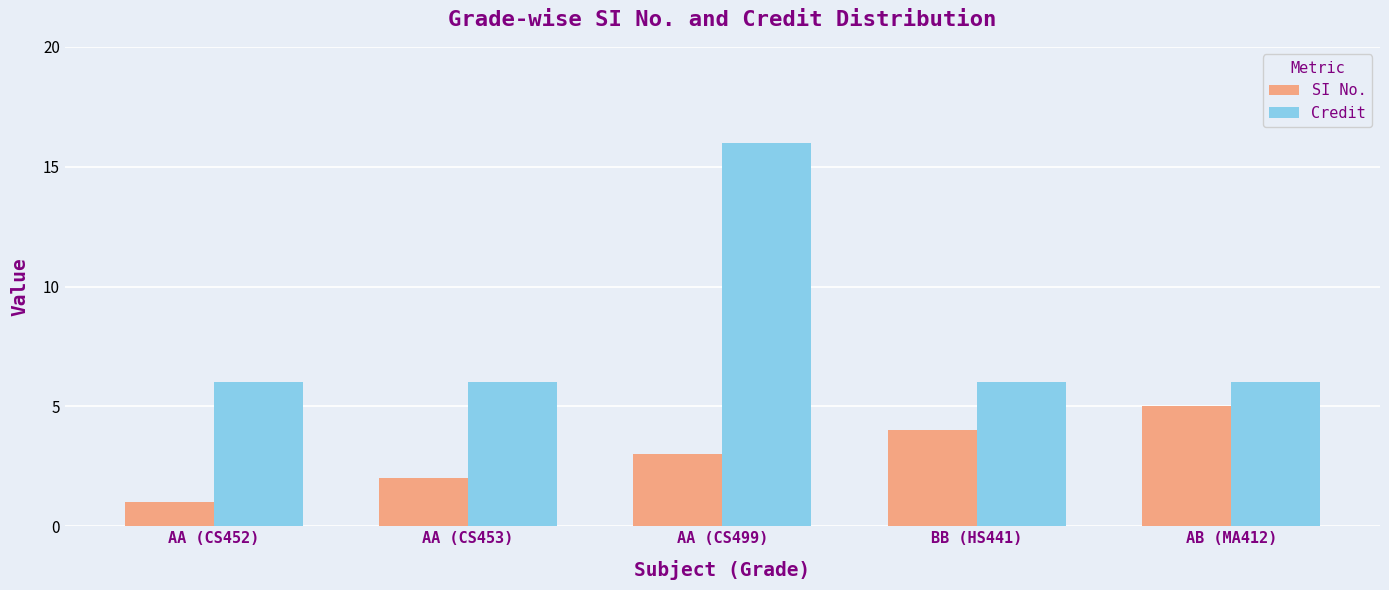

What is the average value of the SI No. series?

3